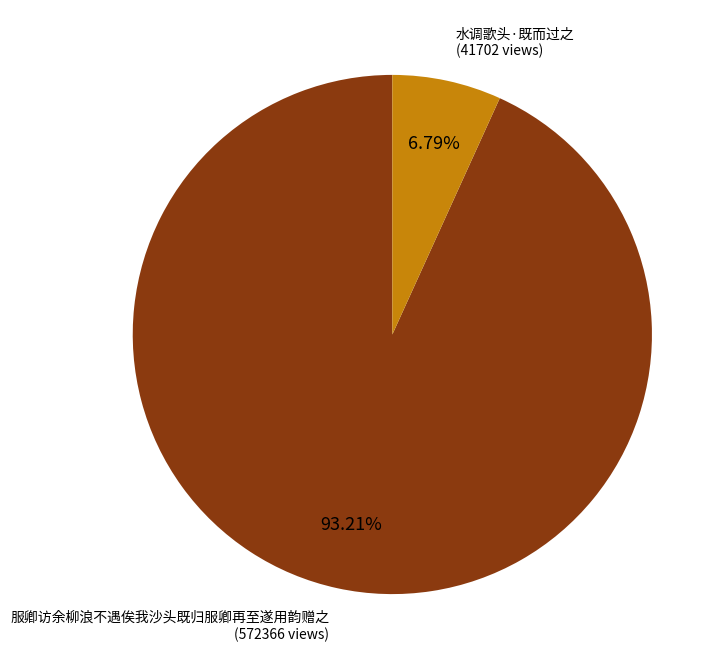

Is there a majority slice in this chart?

Yes